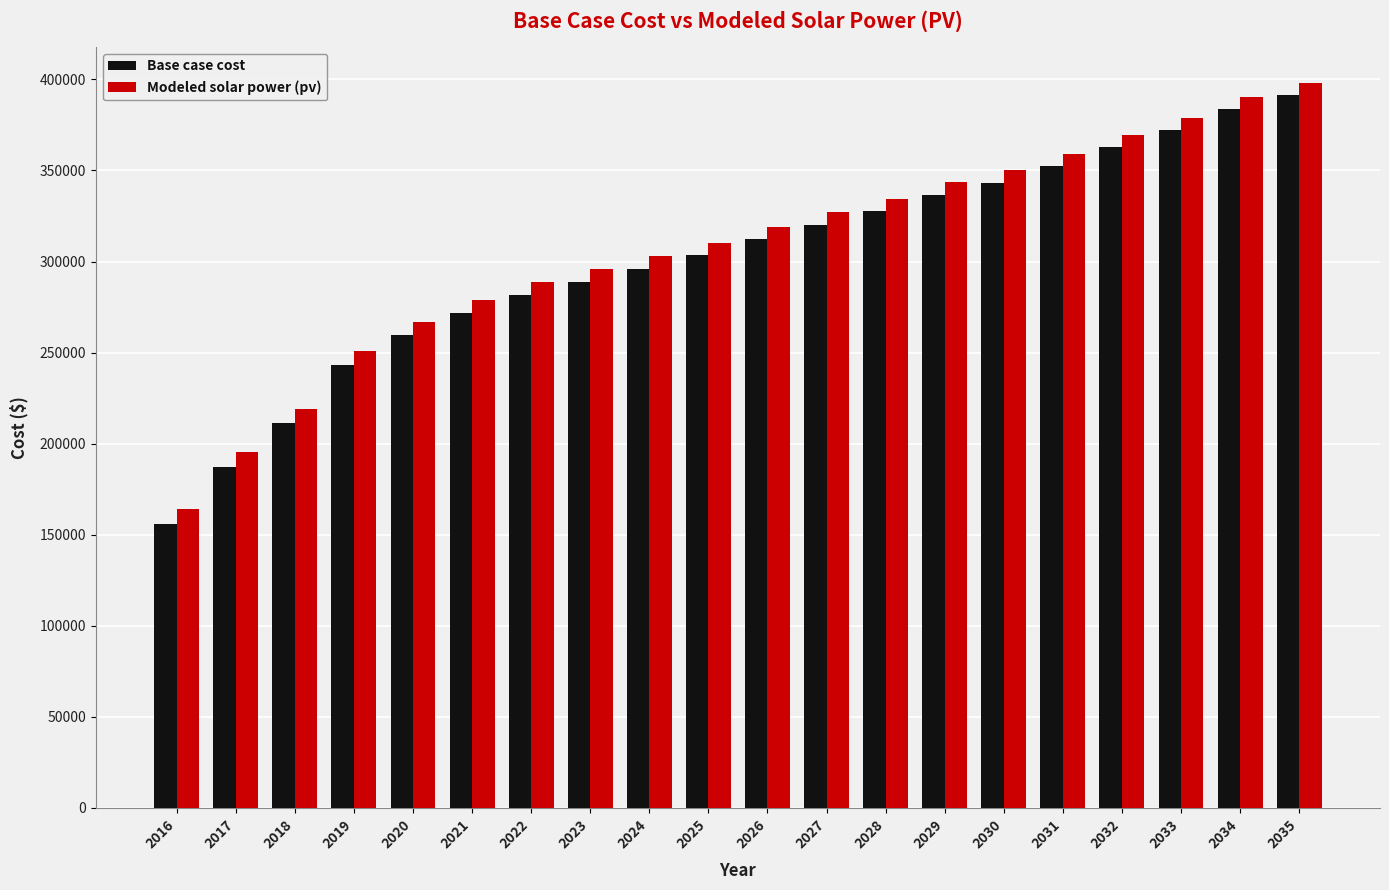

The Modeled solar power (pv) series shows 218616.7 at 2016. True or false?

False